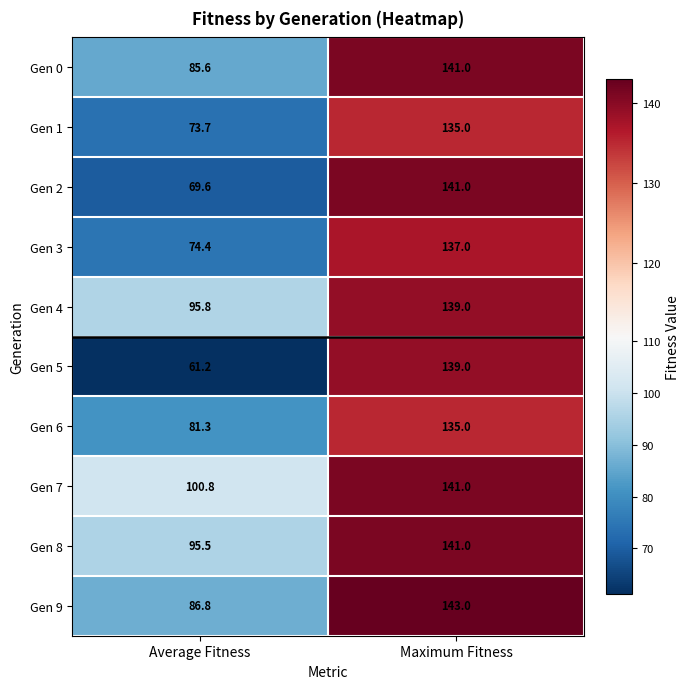

Is it true that Gen 4 equals 189.1 at Maximum Fitness?

False